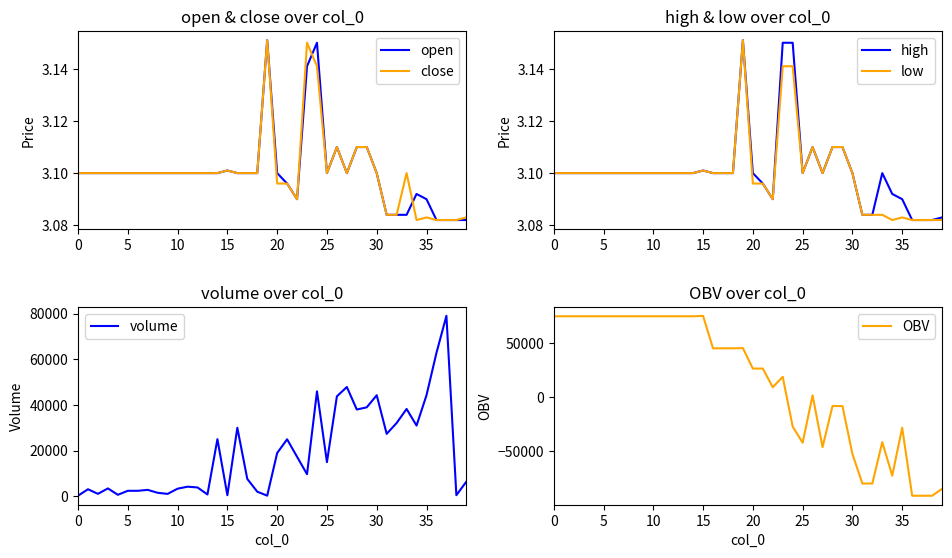

Where is low nearest to the value 3?

34